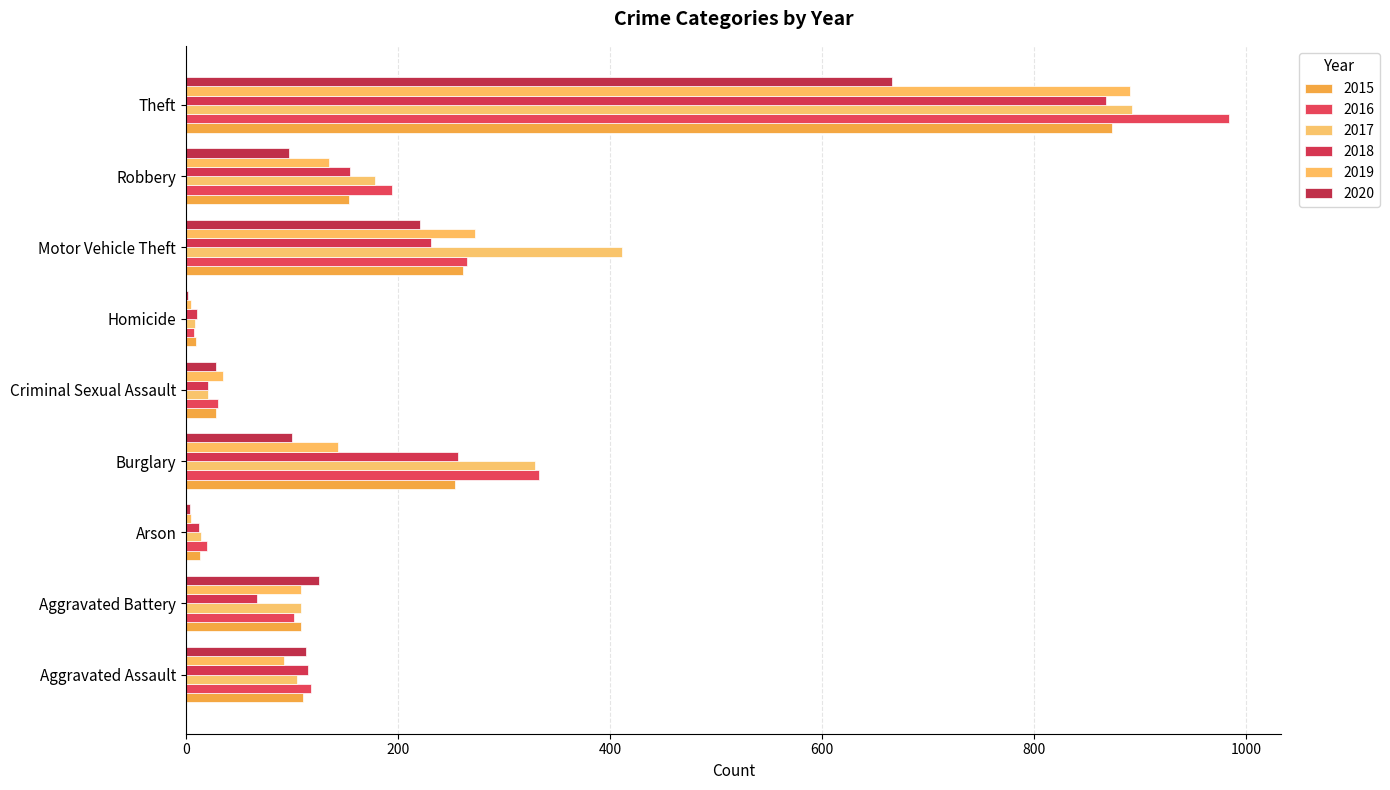

Is the value of 2018 at Homicide greater than the value of 2015 at Theft?

No